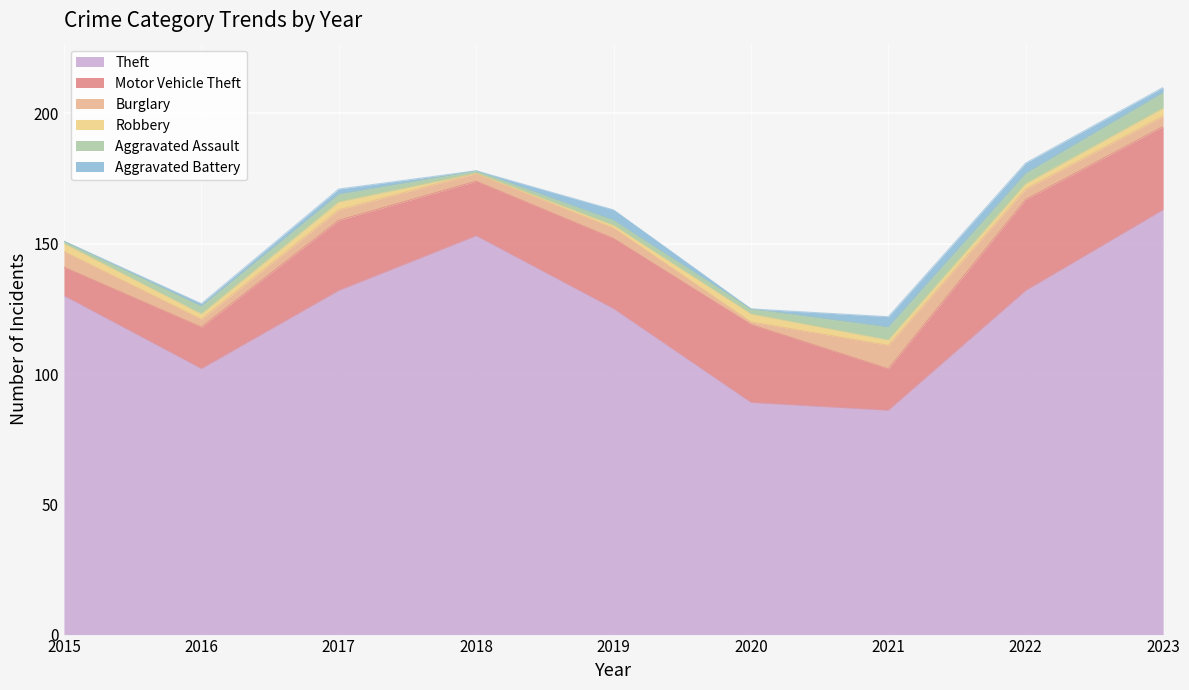

How many positive values does the Robbery series have?

8